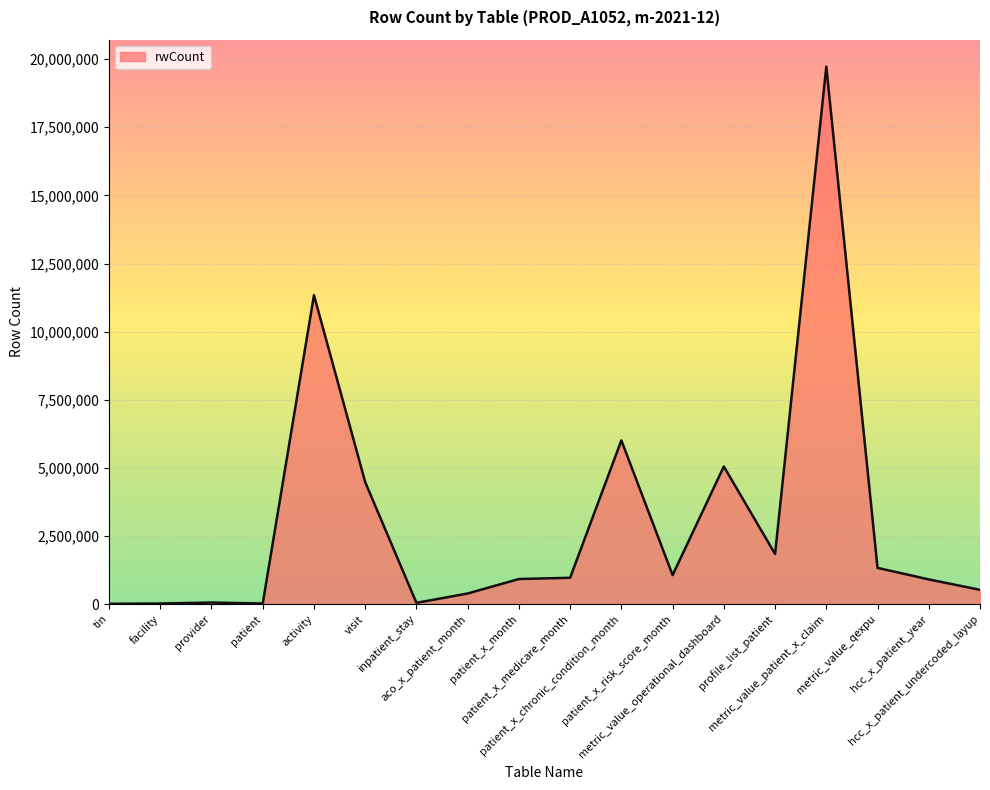

The value at tin is 11310. True or false?

True